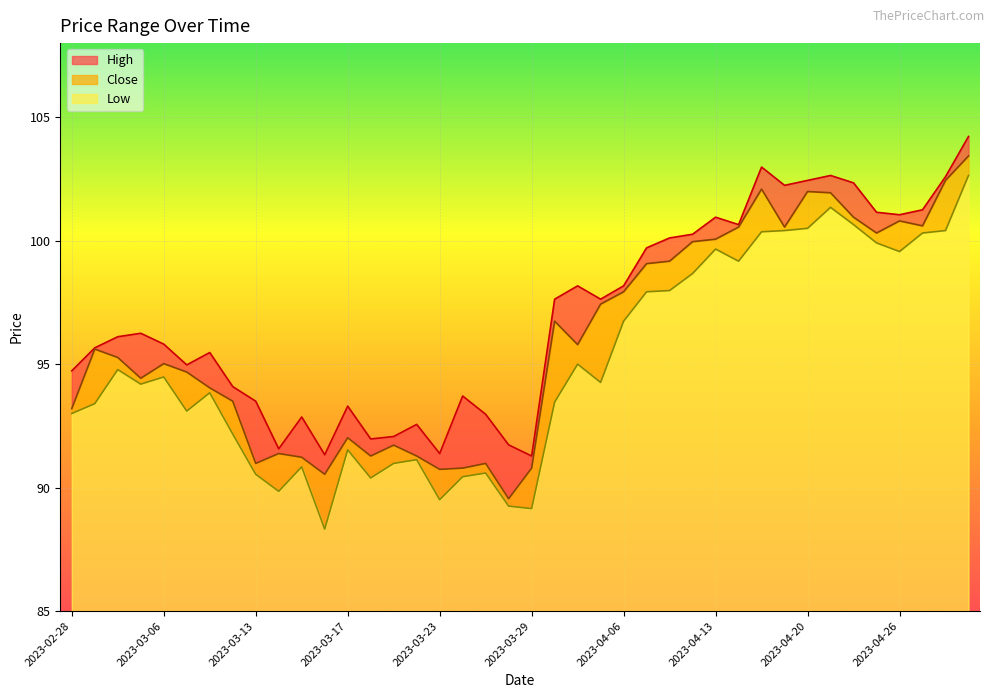

True or false: Low and Close cross at least once.

False